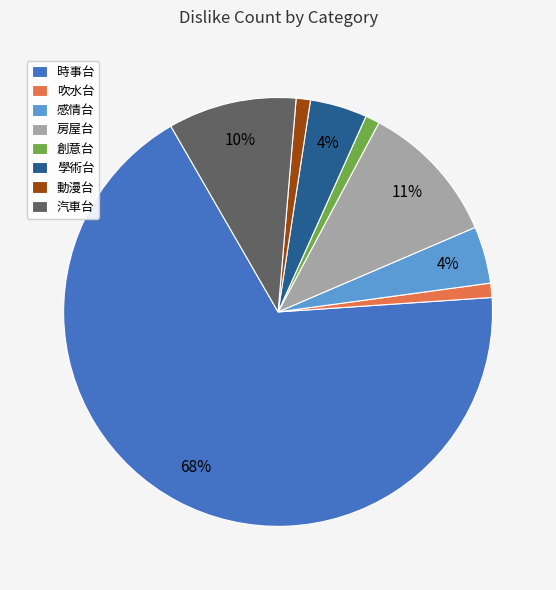

To the nearest percent, what is the combined percentage of 感情台 and 時事台?

72%